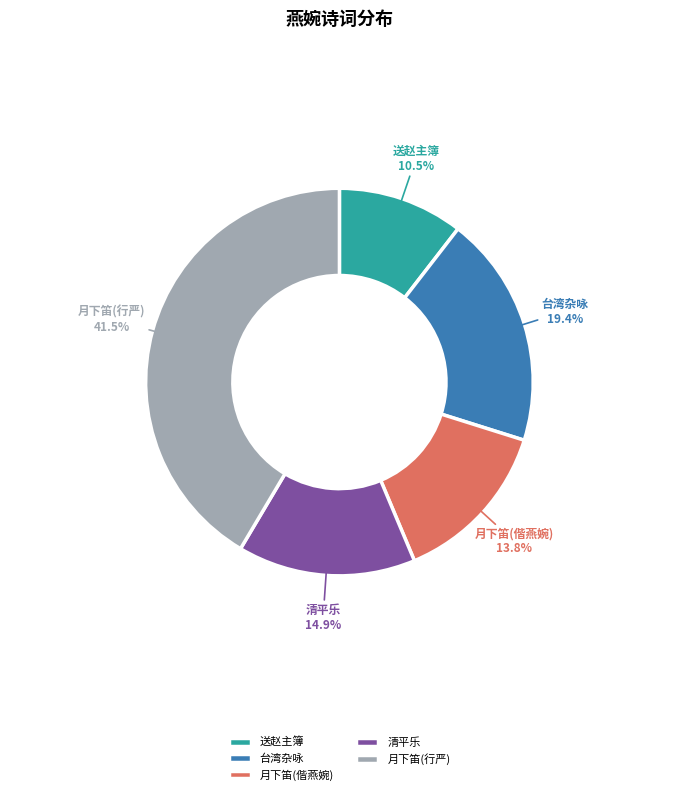

Do 月下笛(偕燕婉) and 月下笛(行严) together represent more than half of the pie?

Yes